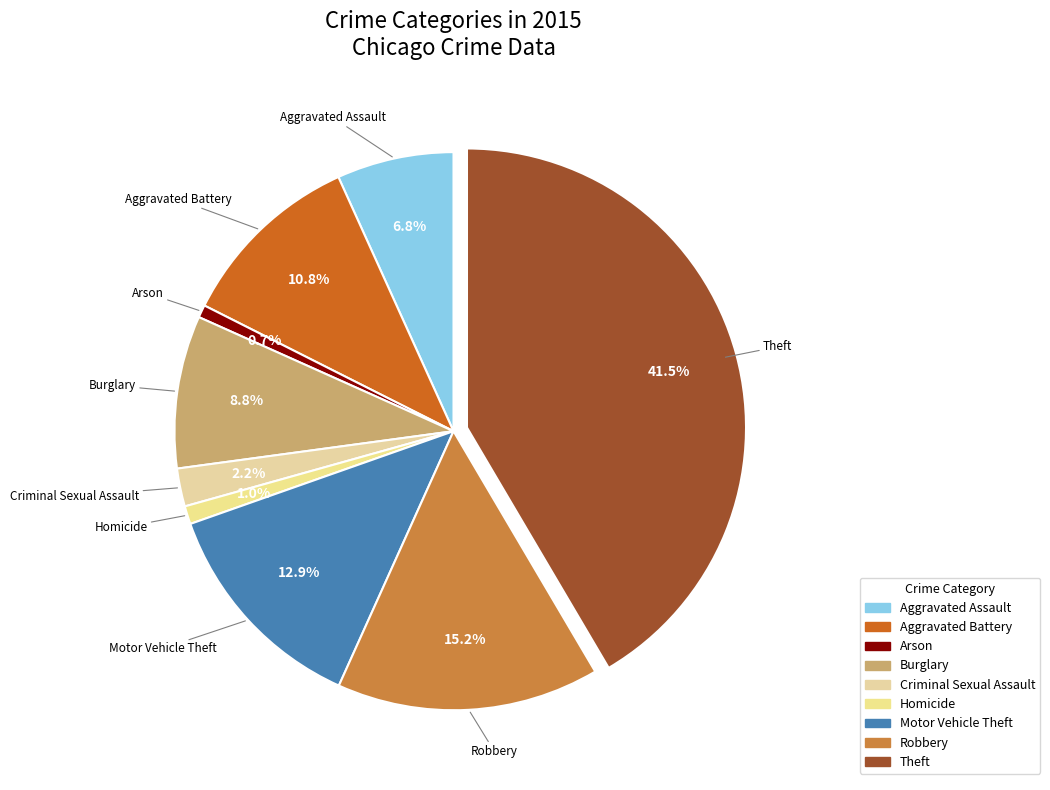

How much of the chart is everything except Arson?

99.3%